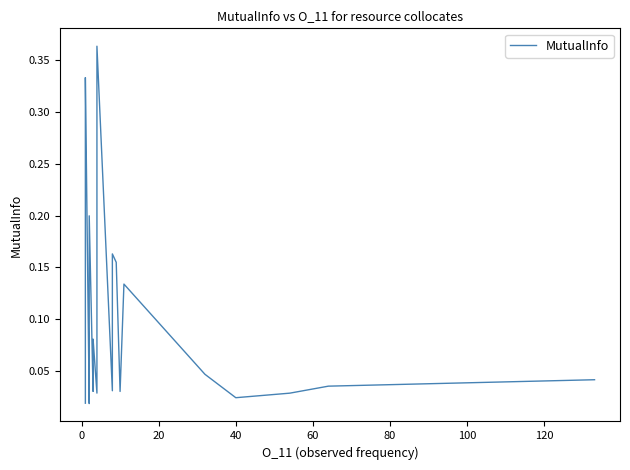

The value at 24 is 0.0. True or false?

False